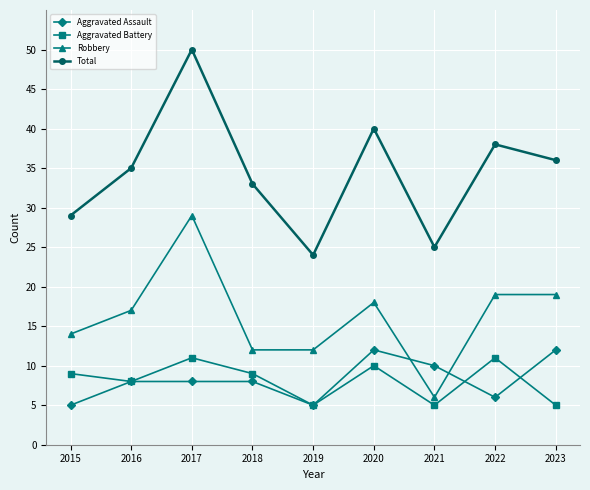

True or false: Total has more than 0 interior local peaks.

True